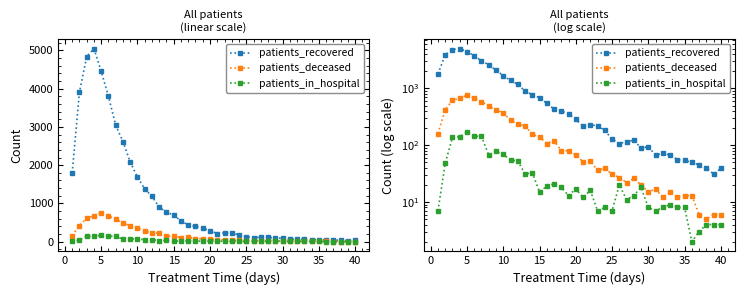

What are all the series names shown in the legend?

patients_recovered, patients_deceased, patients_in_hospital